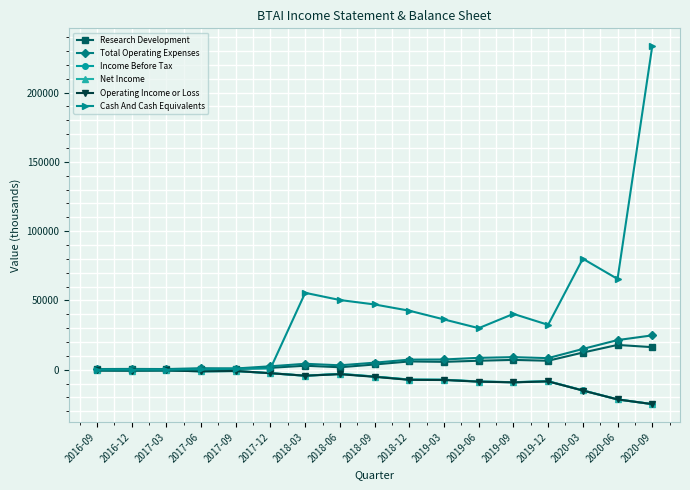

Does the chart have visible grid lines?

Yes